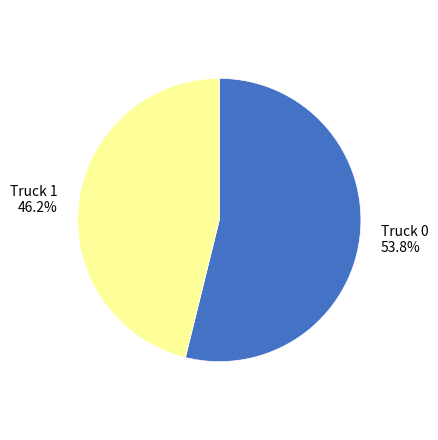

Between Truck 0 and Truck 1, which is larger?

Truck 0